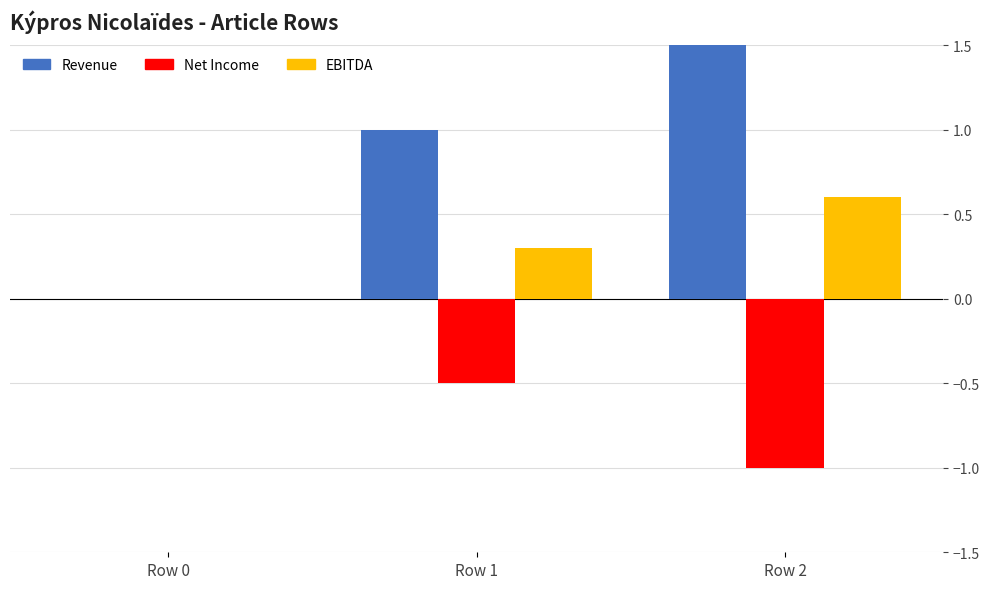

How many Net Income values are between -1 and 0?

3